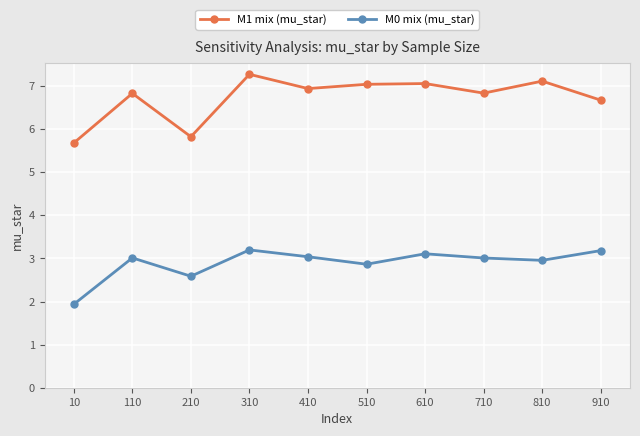

What is the difference between the highest and lowest values at 910?

3.5